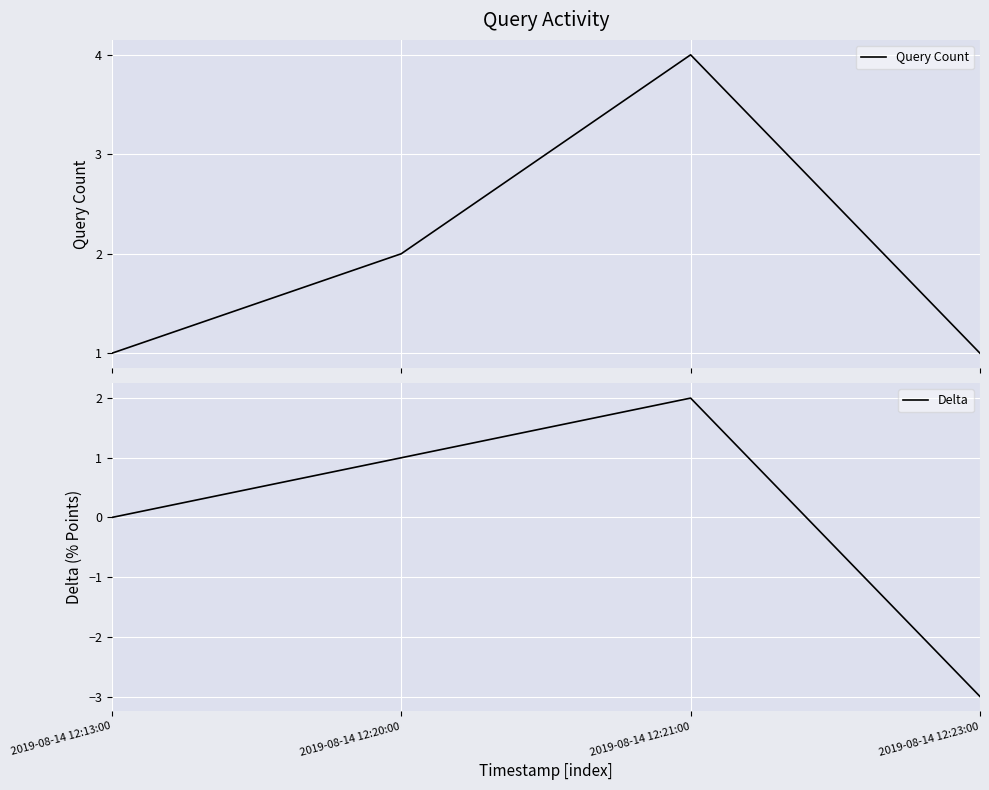

At how many categories does at least one series exceed 2?

1